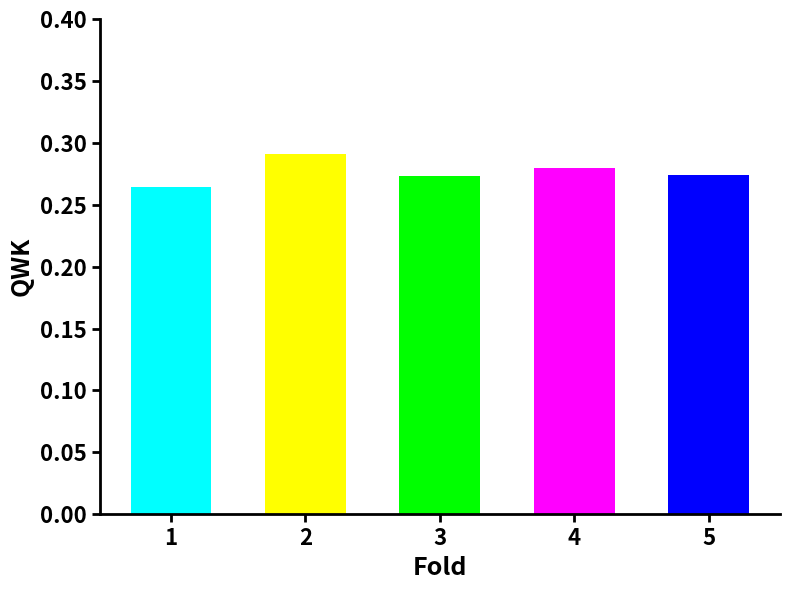

Does the chart contain any negative values?

No